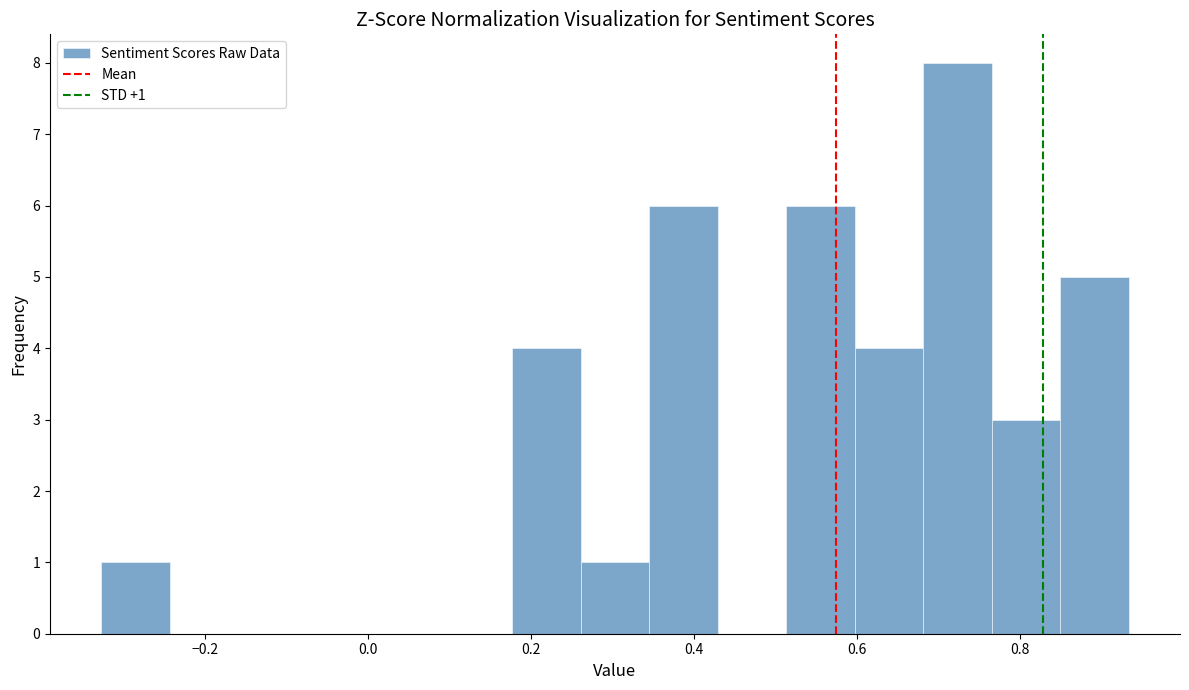

Which range on the x-axis has the tallest bar?

0.68 to 0.76